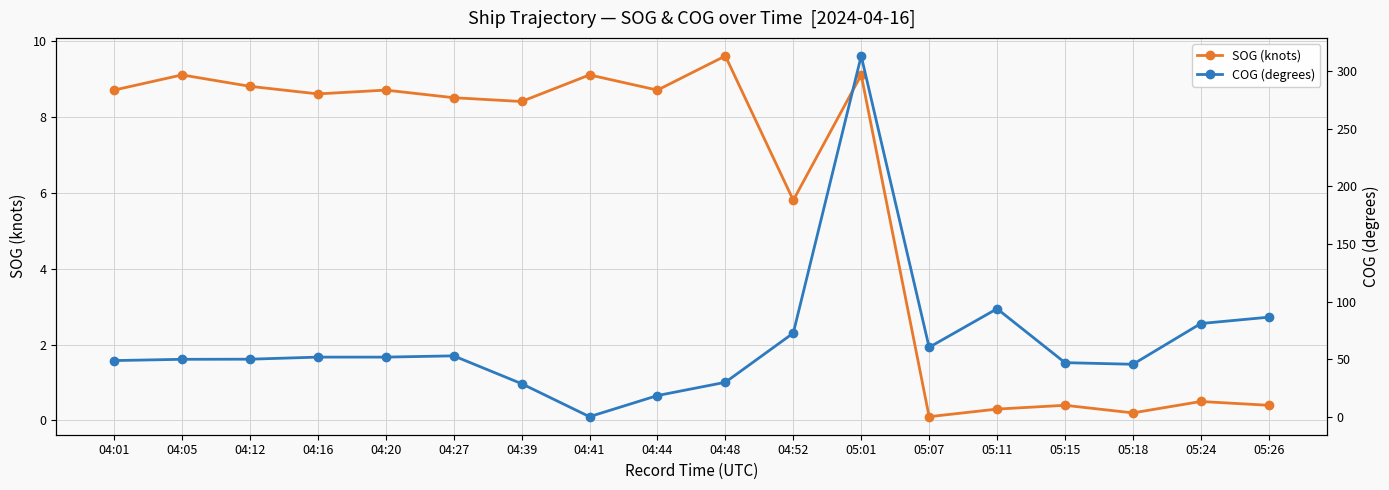

How many interior local valleys does the SOG (knots) series have?

6